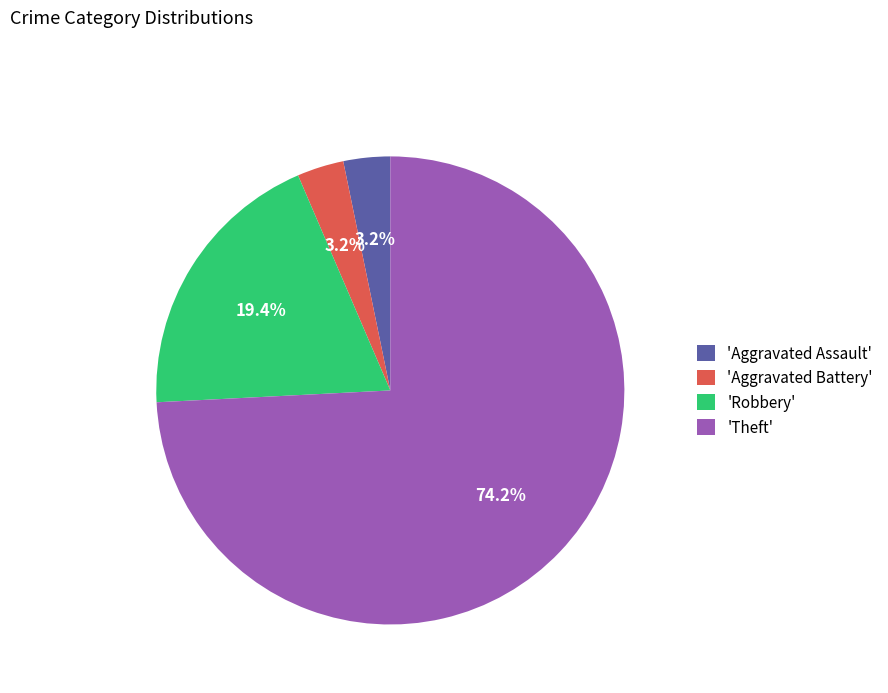

Does any single category account for the majority?

Yes